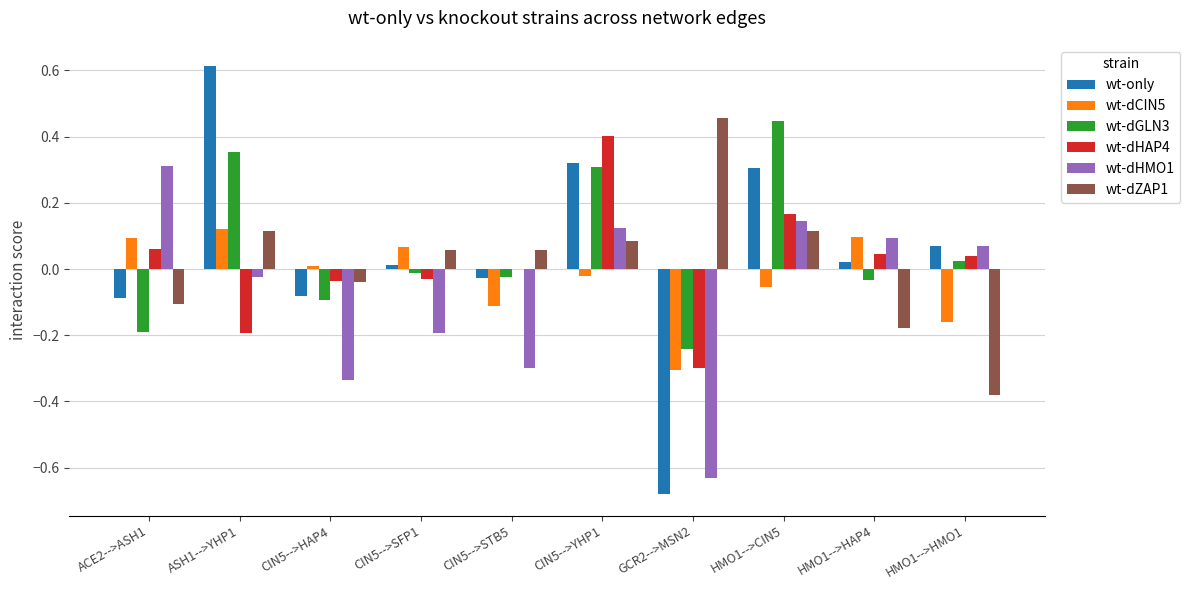

At which category does the chart reach its peak across all series?

ASH1-->YHP1